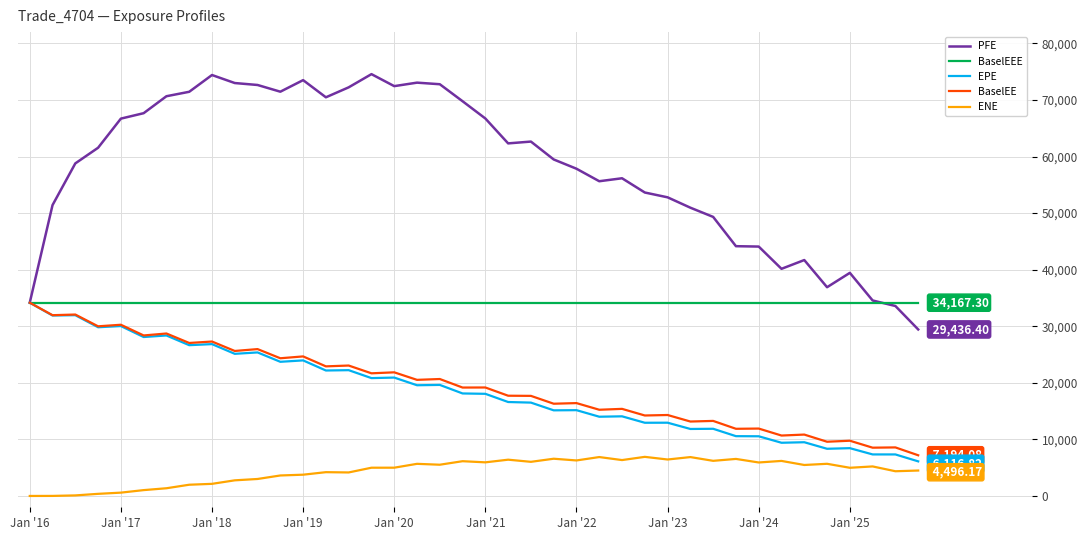

Which series has the largest total across all categories?

PFE